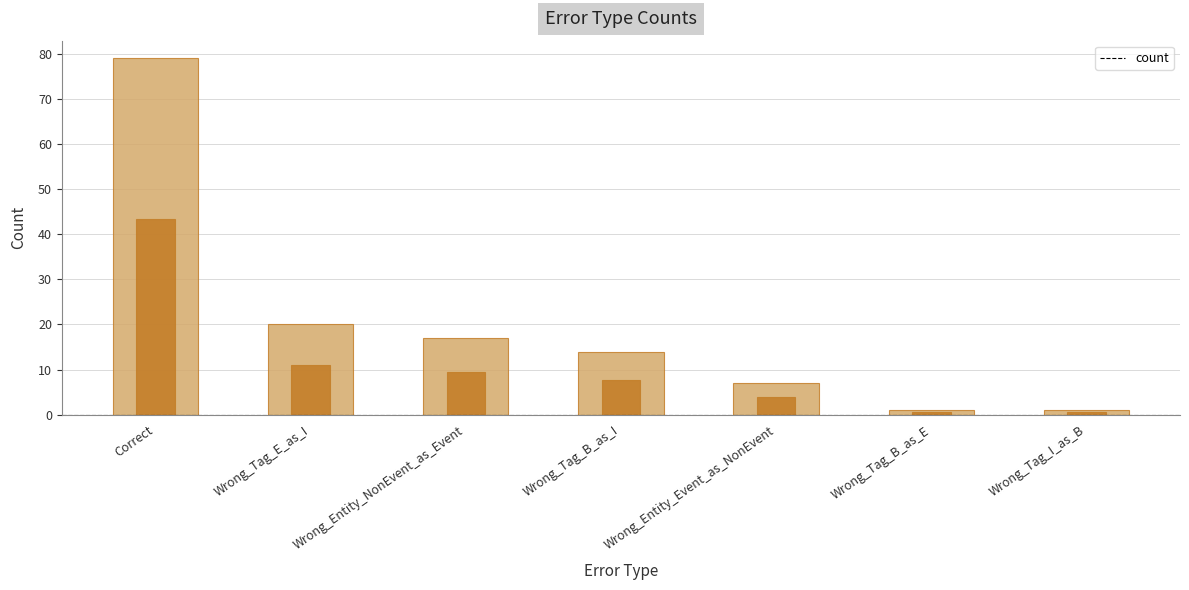

What is the greatest value displayed?

79